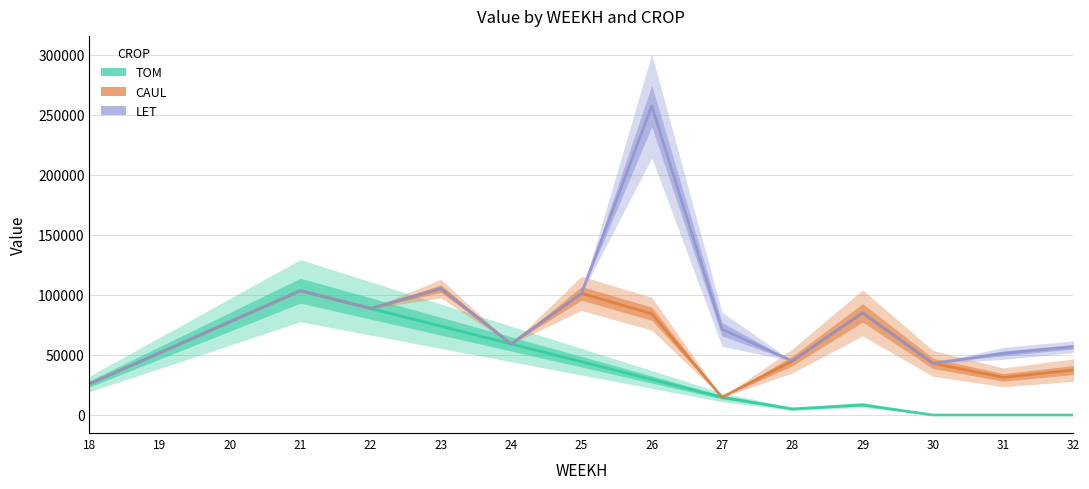

Is the value of TOM at 32 greater than the value of LET at 28?

No